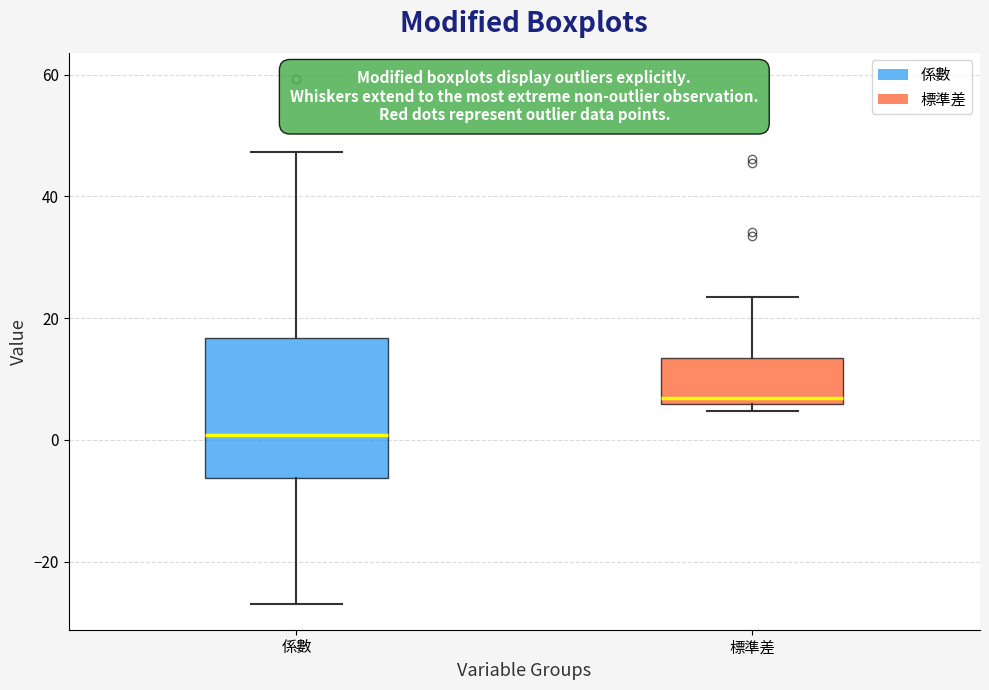

Where does the upper whisker of the box for 係數 end on the y-axis? The values are not printed on the chart, so give them approximately, as read against the axis.

48